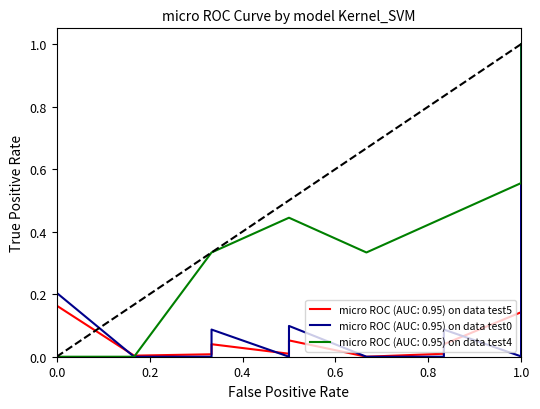

True or false: 连接面积 and 连接数量 cross at least once.

True